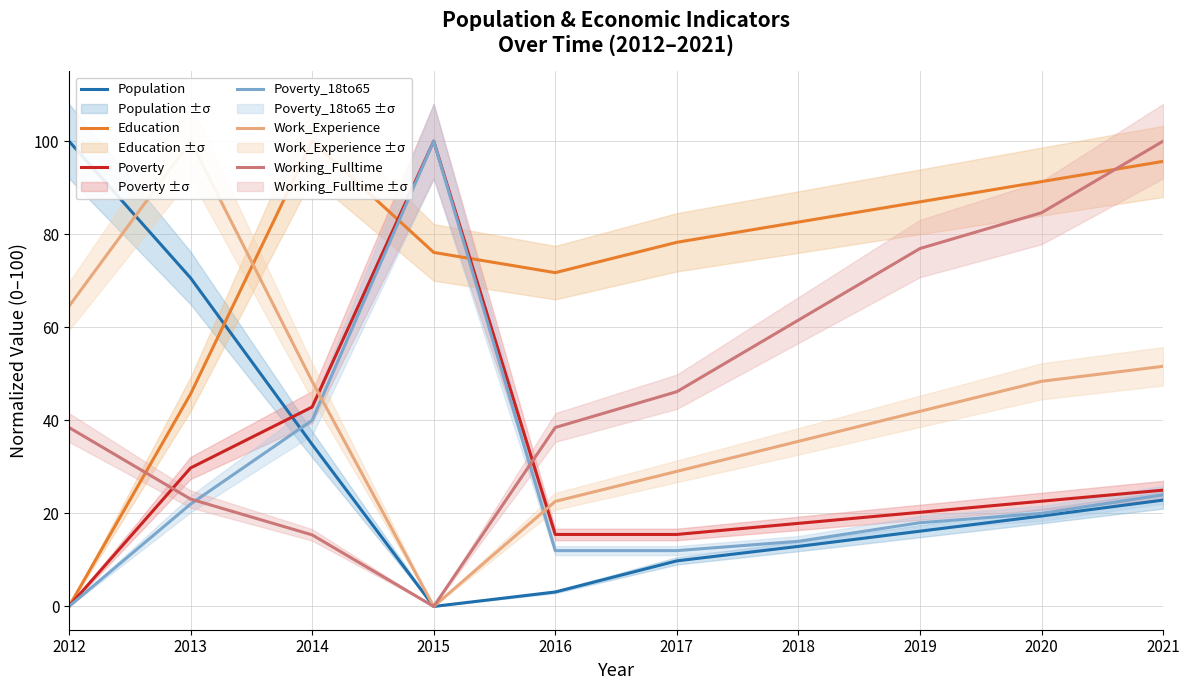

How many interior local peaks does the Education series have?

1